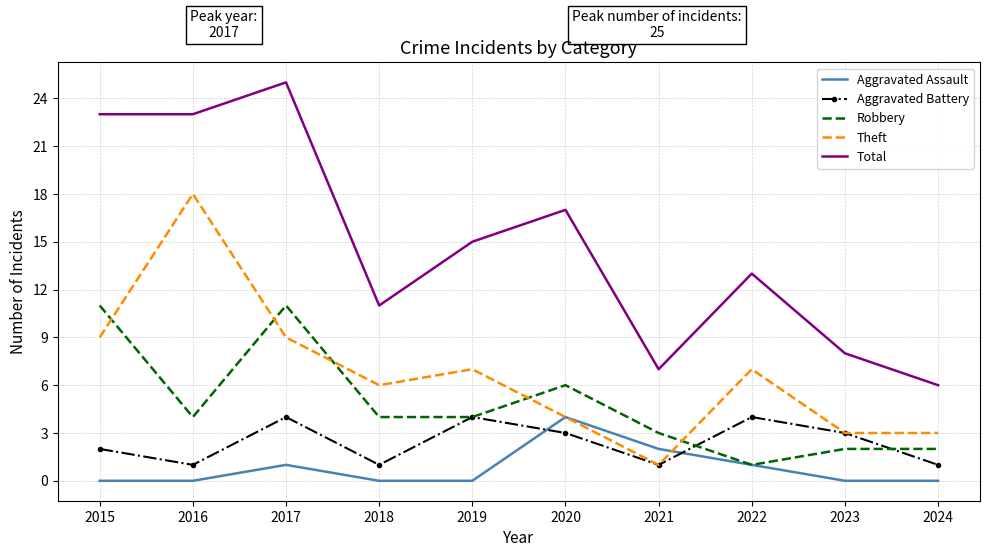

True or false: Theft and Aggravated Assault cross at least once.

True